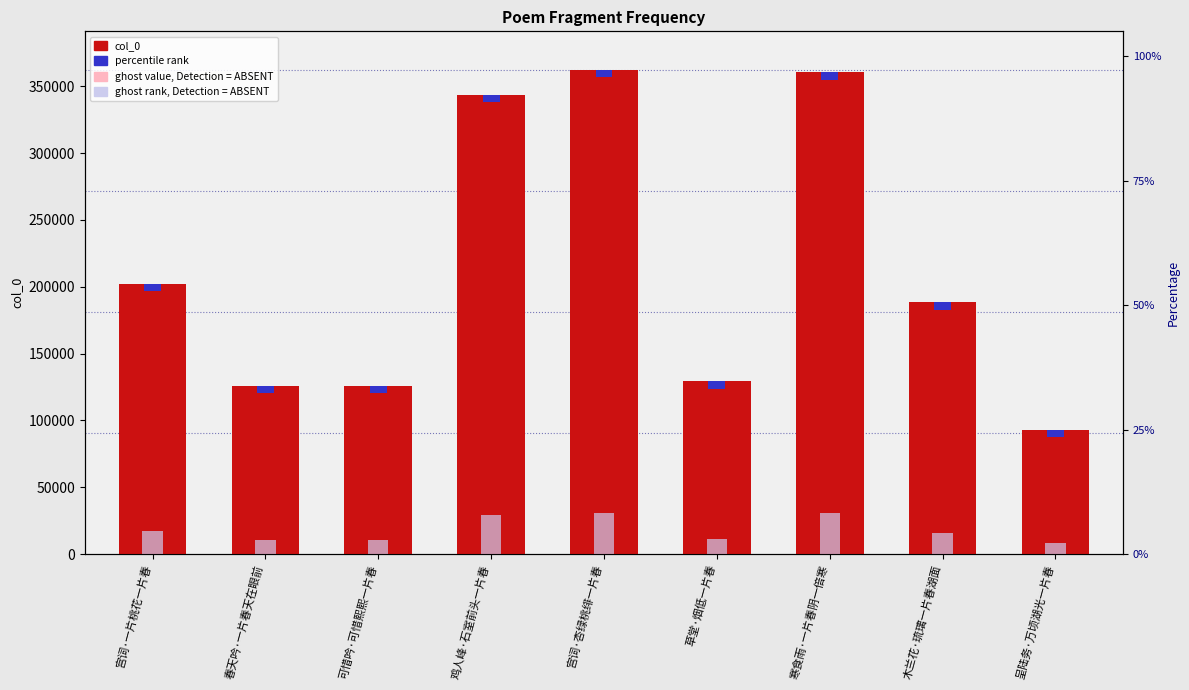

What is the difference between the second highest and minimum values in the col_0 series?

267669.0